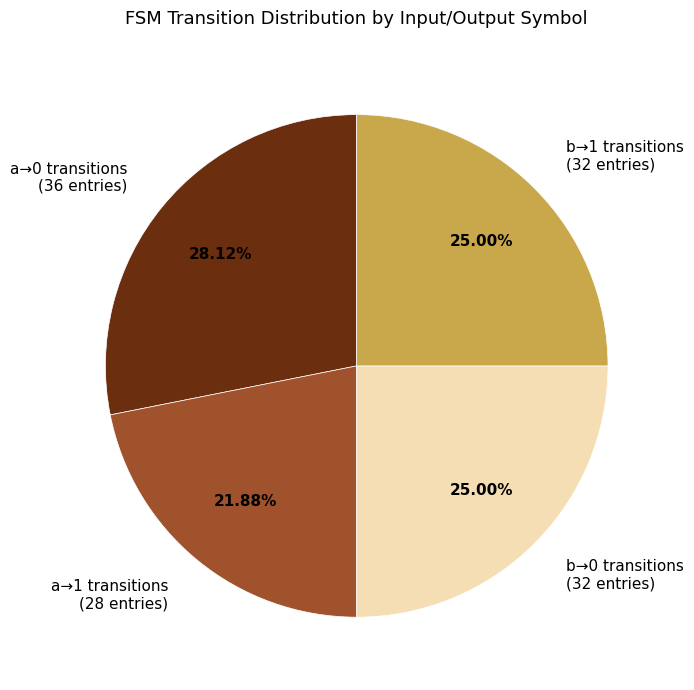

Is there any slice that represents more than half of the pie?

No